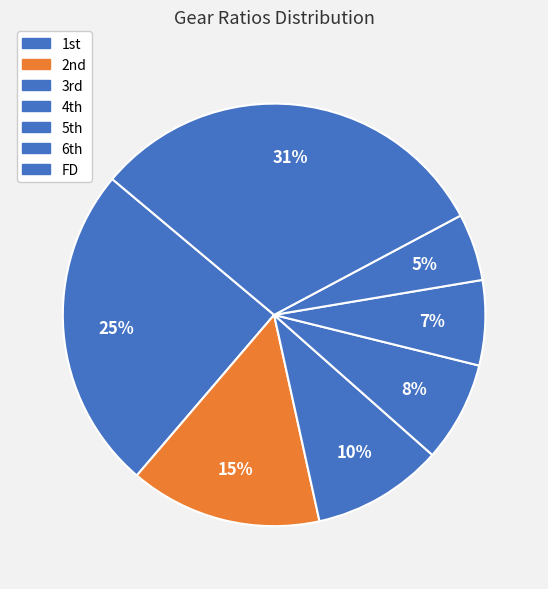

What is the largest slice in the pie chart?

FD